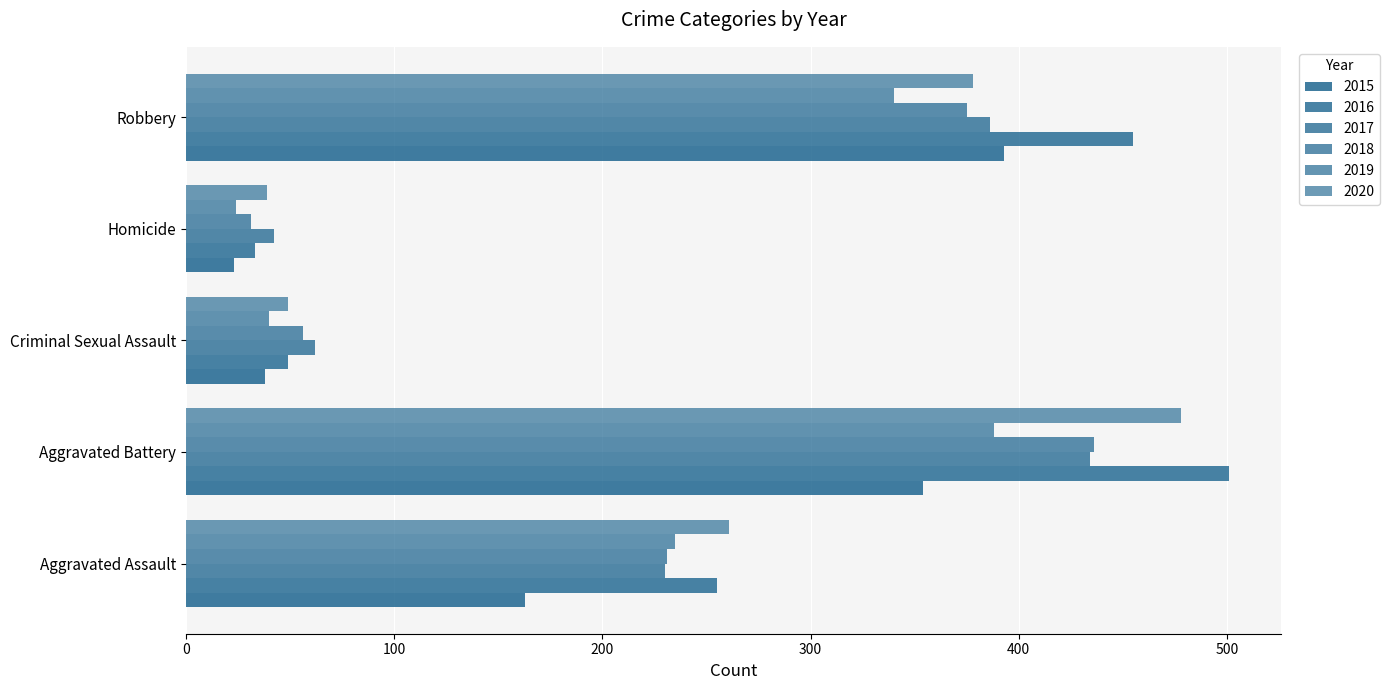

How many data points in 2016 are less than 255?

2